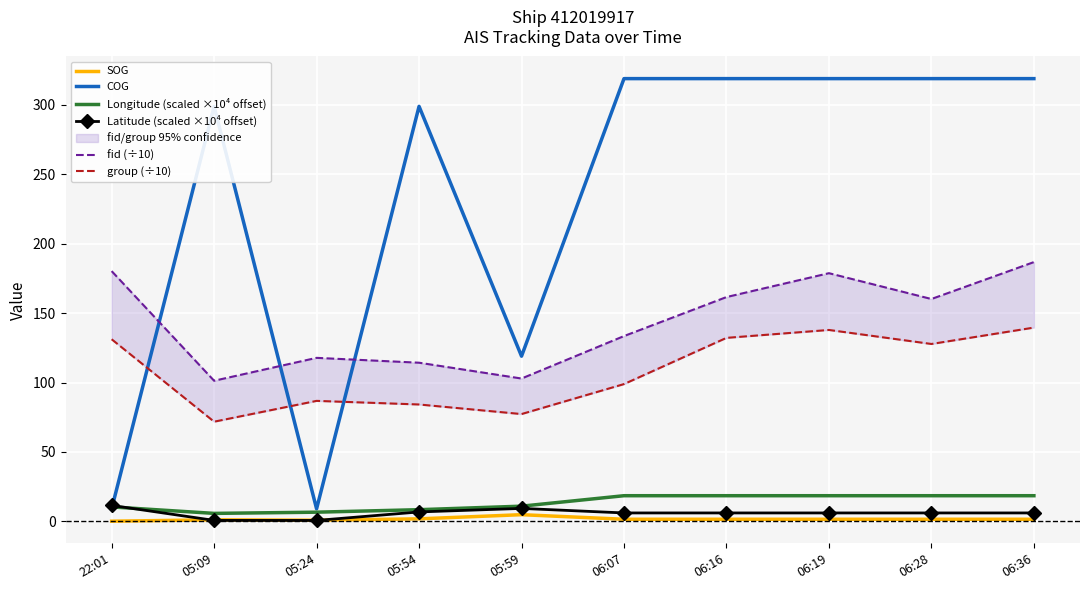

What position from the left is 06:16?

7